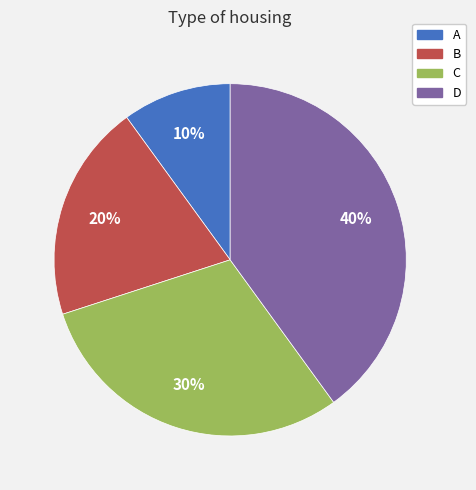

The C slice represents 23% of the pie. True or false?

False